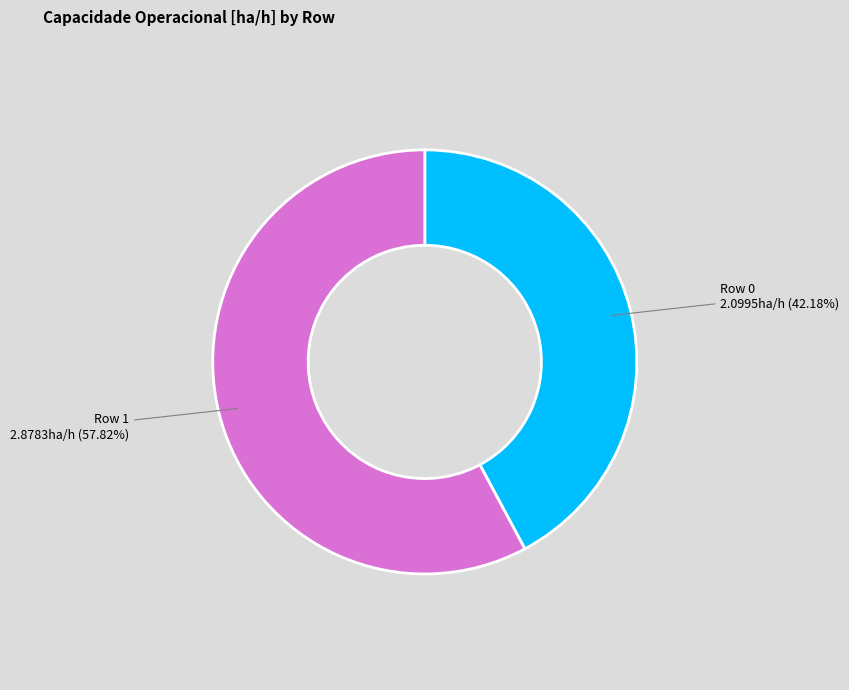

To the nearest percent, what is the combined percentage of Row 0 and Row 1?

100%